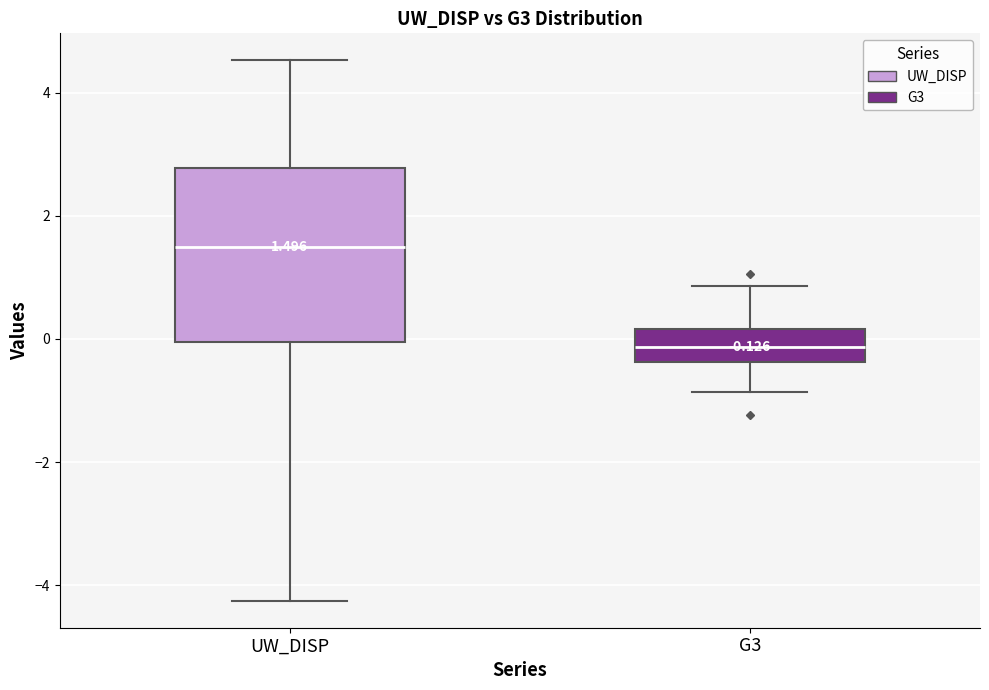

Which box is the tallest, from its lower edge to its upper edge?

UW_DISP